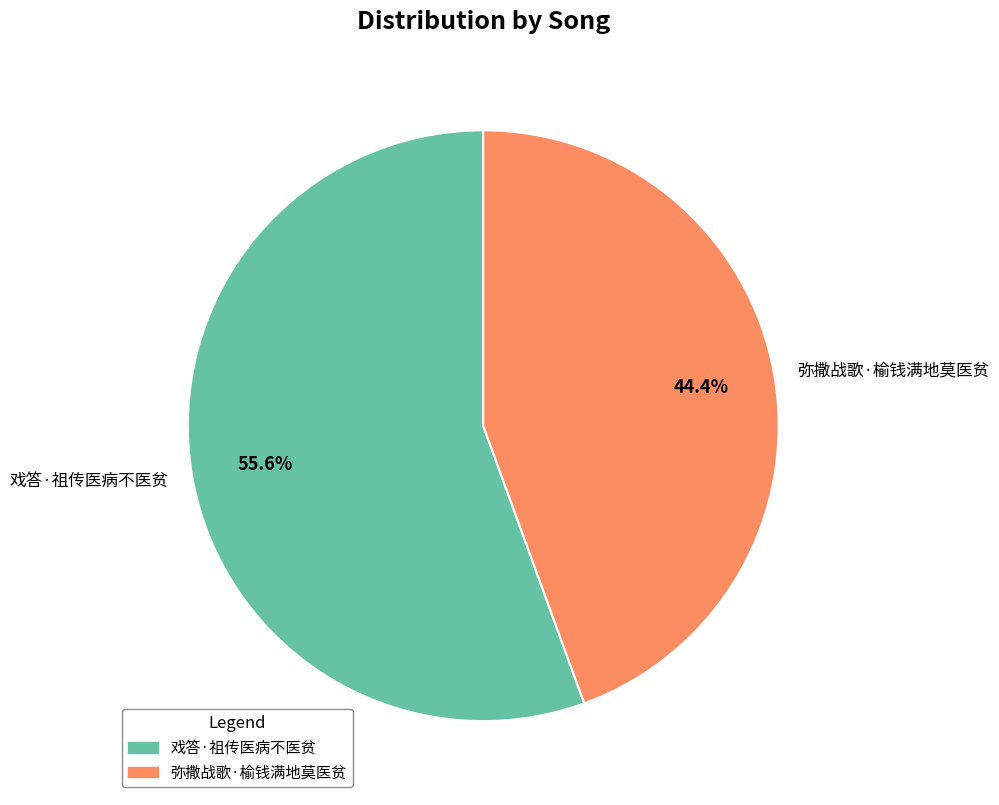

What is the total percentage of 弥撒战歌·榆钱满地莫医贫 and 戏答·祖传医病不医贫?

100.0%